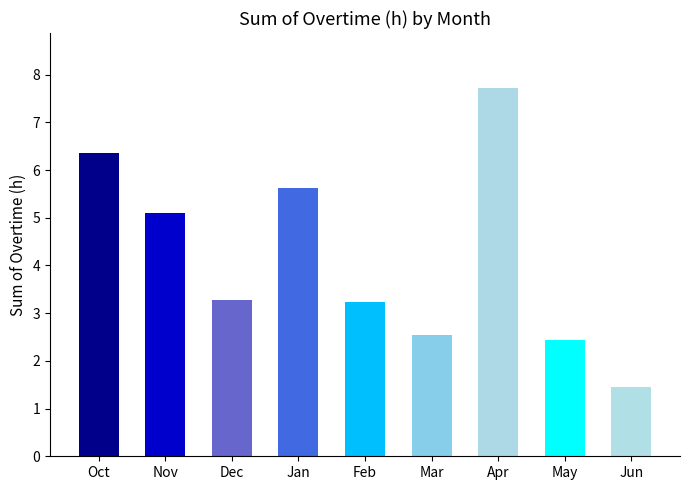

What value does the data have at Apr?

7.7